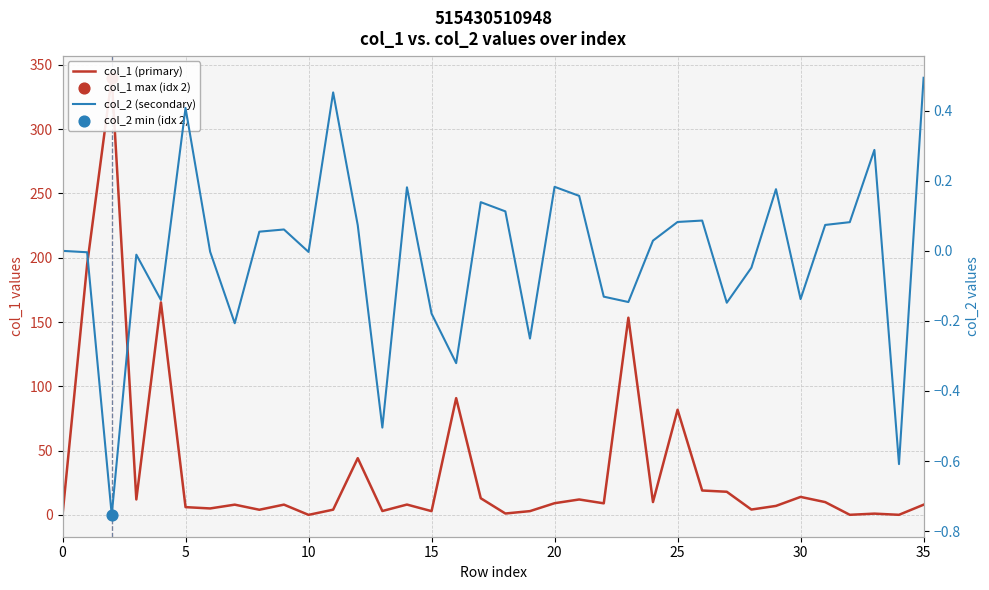

At how many categories does at least one series exceed 263?

1